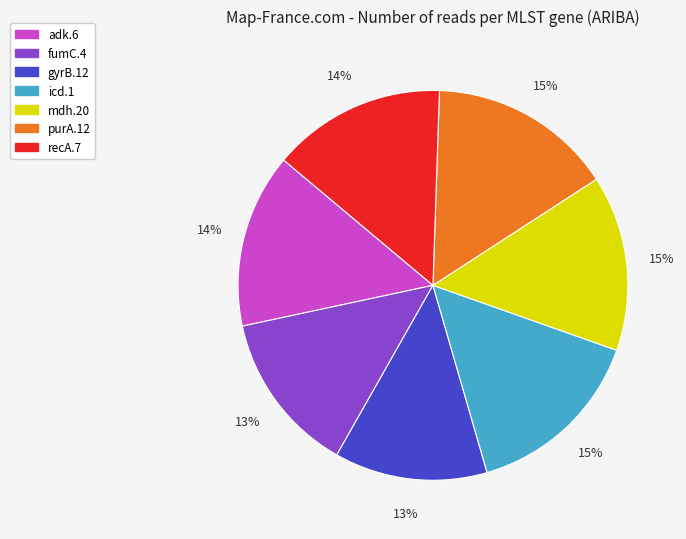

Which has a higher value, gyrB.12 or mdh.20?

mdh.20